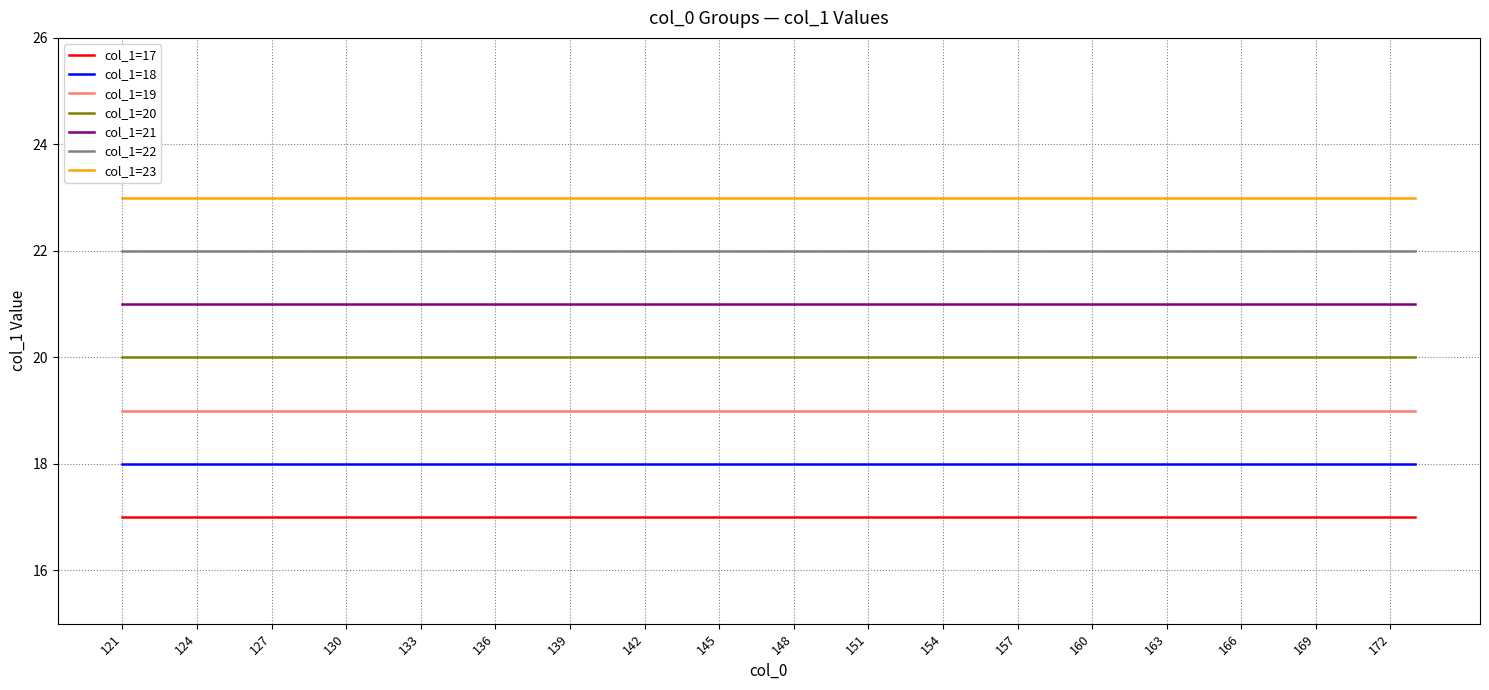

What is the minimum value shown in the chart?

17